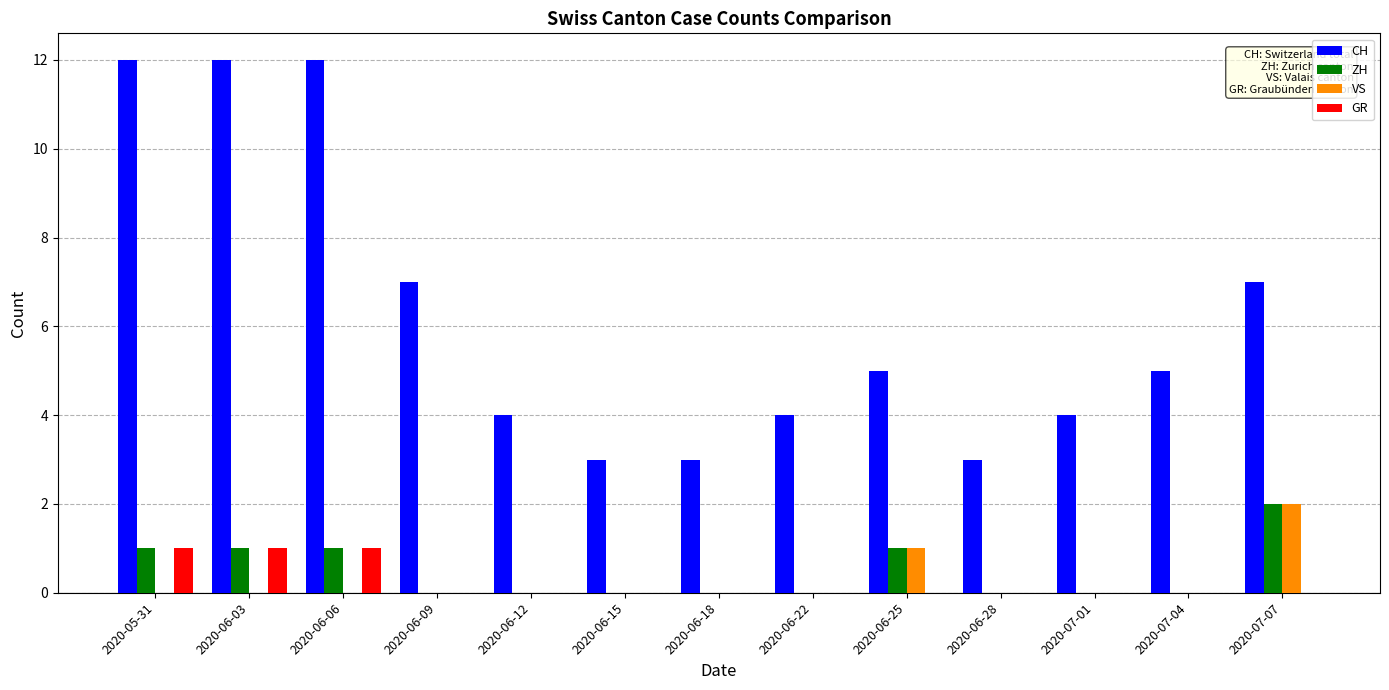

How many groups of bars are there?

13